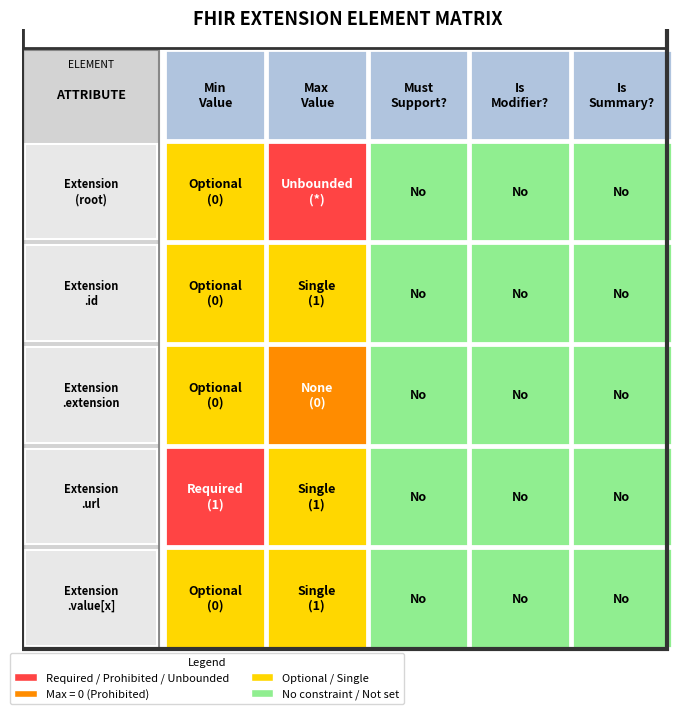

Which series changed the most between 0 and 4?

Extension.url